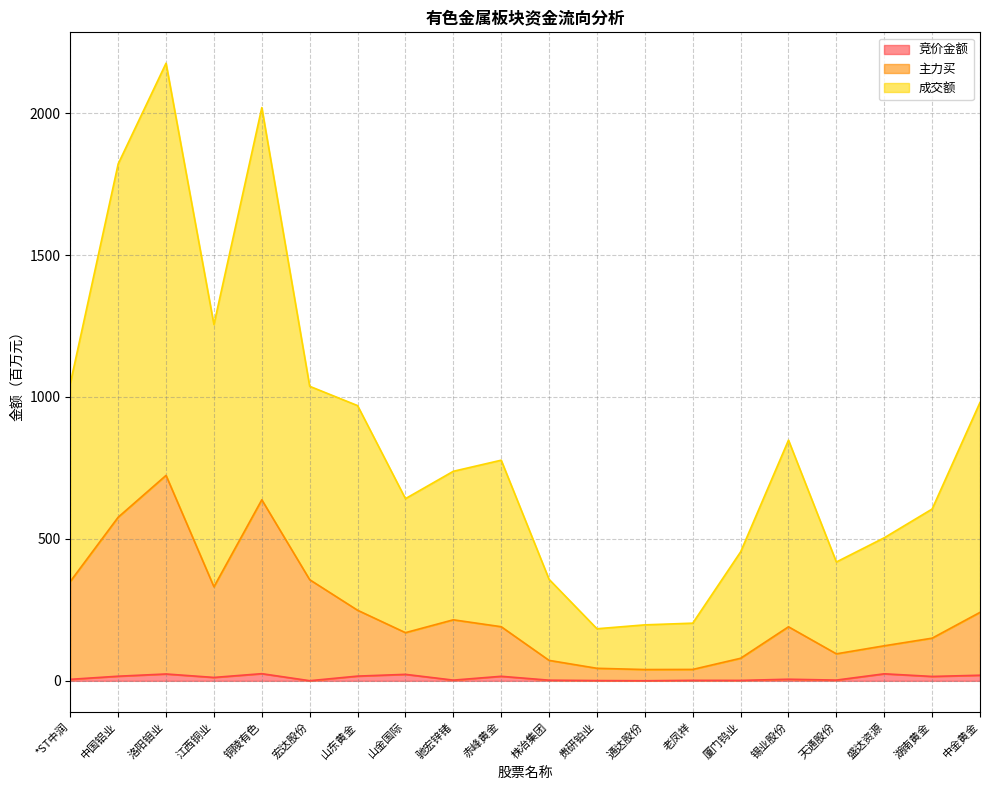

What is the label of the 19th point from the right?

中国铝业